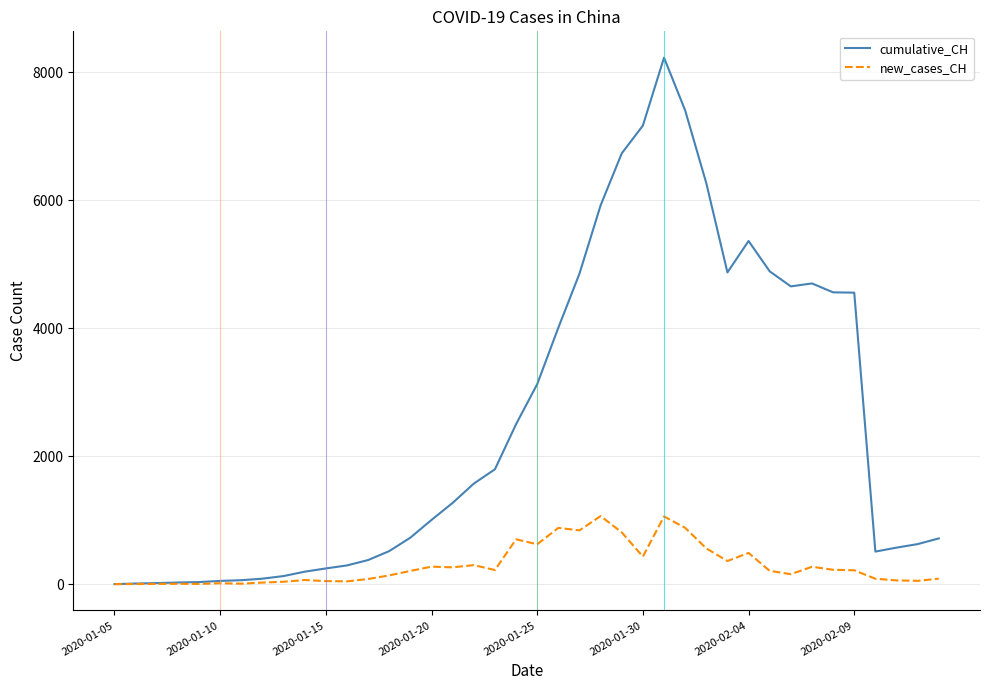

Which series has the largest total across all categories?

cumulative_CH